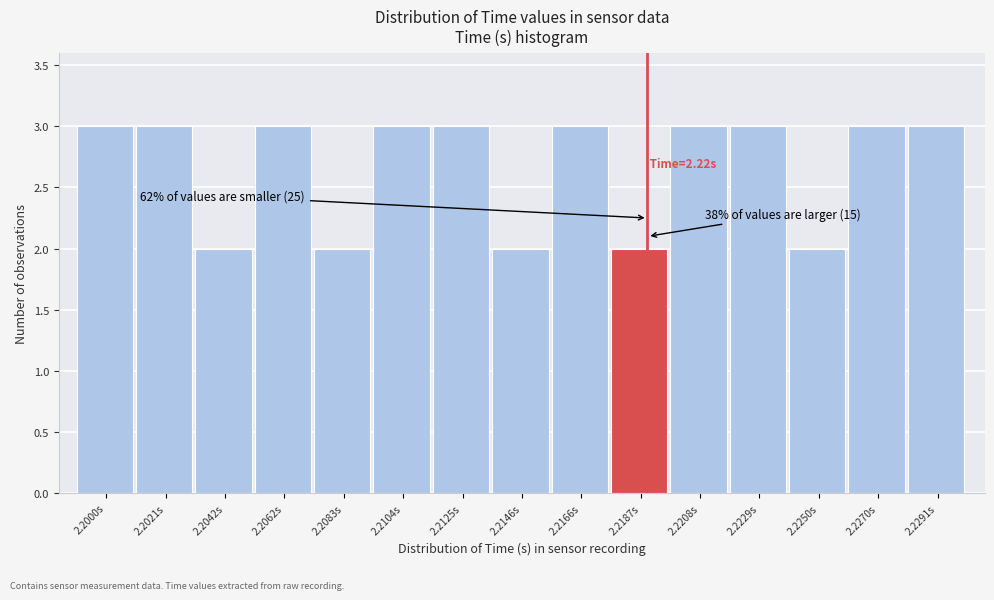

Reading right to left, transcribe all the data shown in this chart.

2.2291s=3	2.2270s=3	2.2250s=2	2.2229s=3	2.2208s=3	2.2187s=2	2.2166s=3	2.2146s=2	2.2125s=3	2.2104s=3	2.2083s=2	2.2062s=3	2.2042s=2	2.2021s=3	2.2000s=3